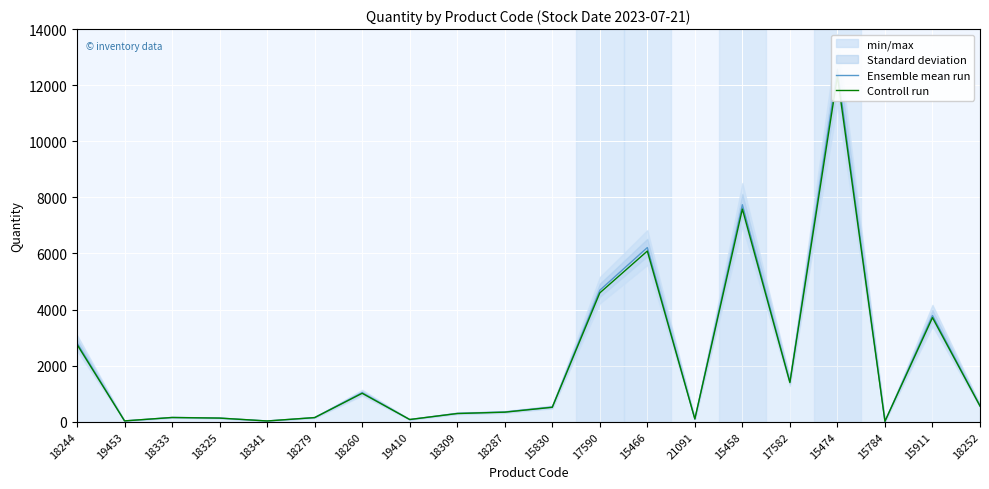

True or false: Ensemble mean run and Controll run intersect in this chart.

False